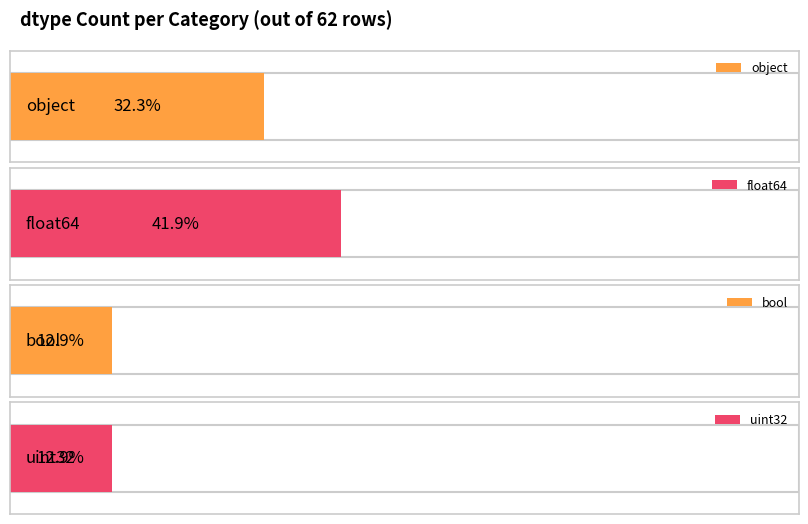

List the labels in order of value, smallest first.

bool, uint32, object, float64